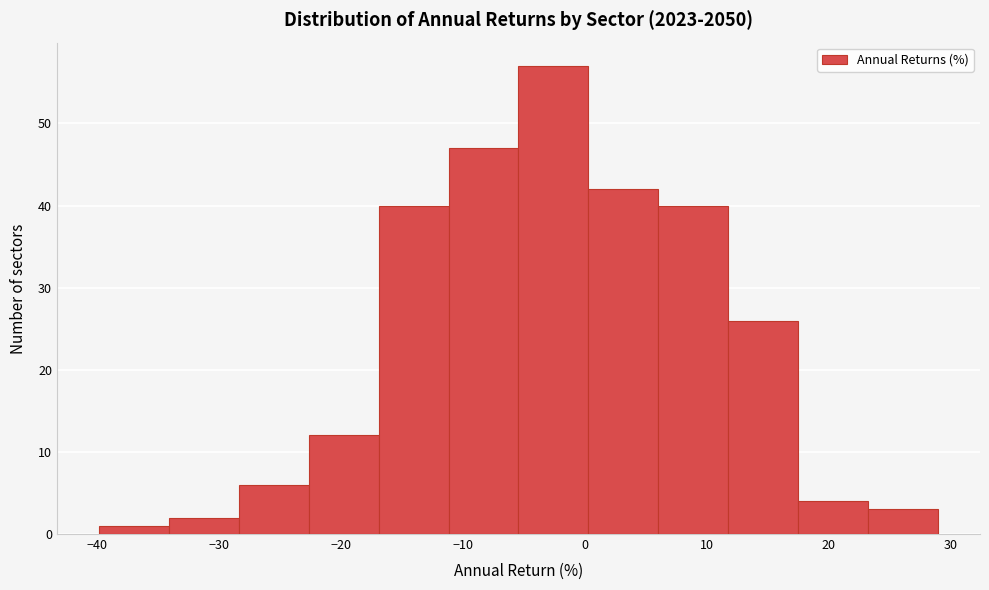

Which range on the x-axis has the tallest bar?

-5 to 0